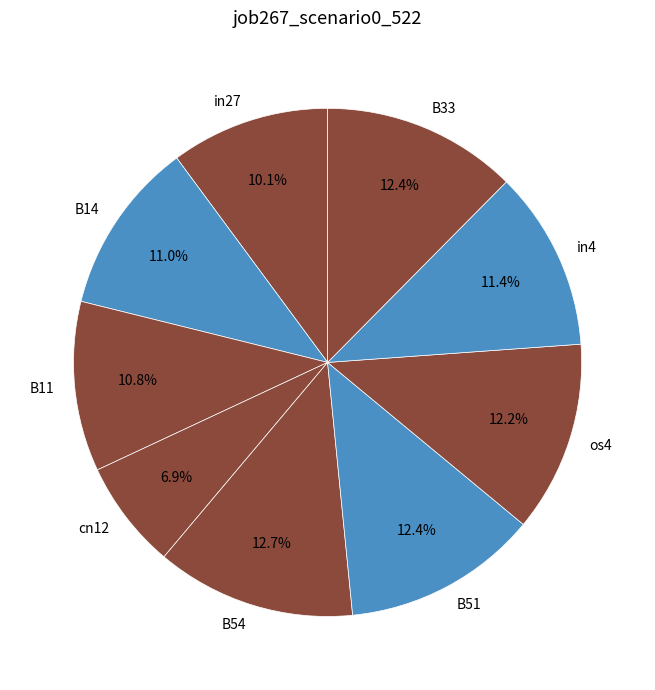

What is the smallest slice in the pie chart?

cn12